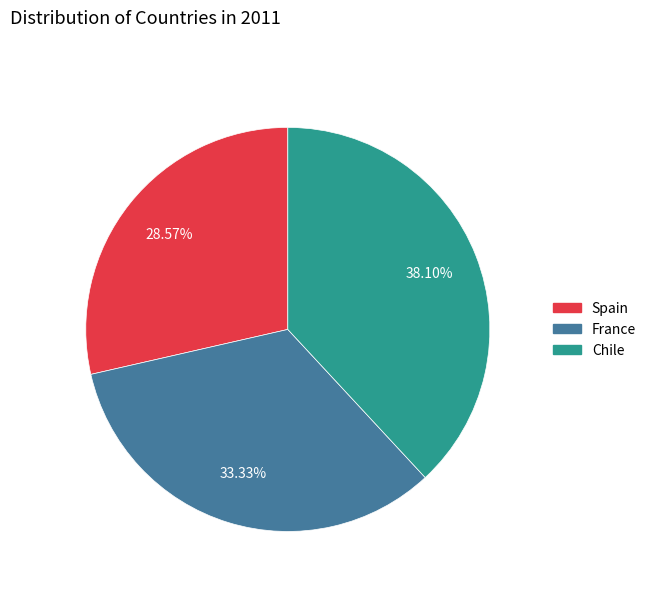

Rank the categories by value from highest to lowest.

Chile, France, Spain